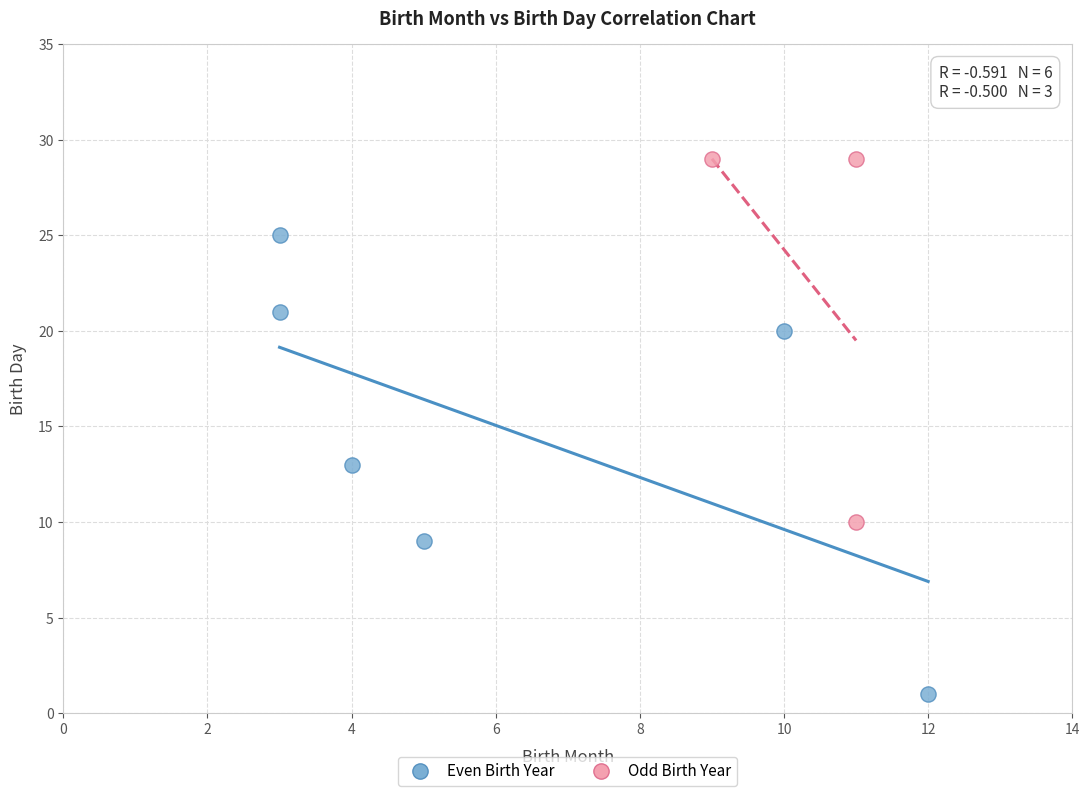

Which series contains the lowest Y value?

Even Birth Year